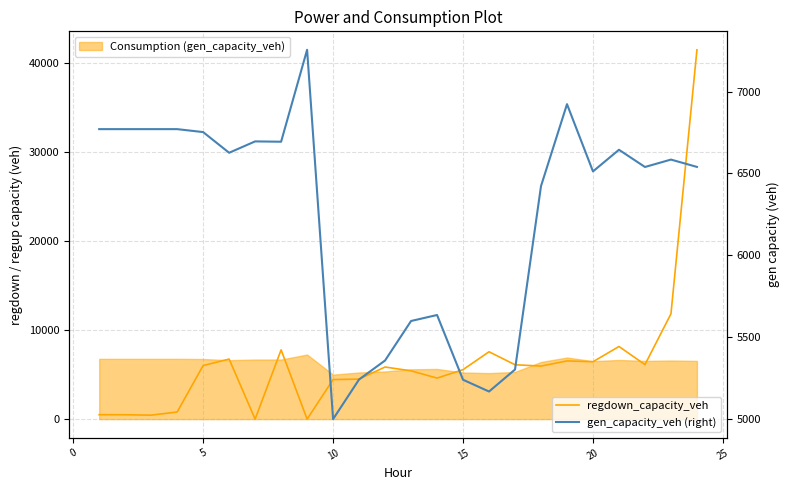

Reading right to left, what are all the values shown in this chart?

regdown_capacity_veh: 41498.6	11826.8	6123.2	8157.9	6444.2	6537.7	5956.3	6108.0	7564.9	5557.0	4608.1	5421.1	5852.0	4494.0	4439.5	0.0	7779.3	0.0	6744.6	6018.5	796.9	441.8	487.5	493.3
gen_capacity_veh (right): 6538.9	6583.8	6538.5	6643.8	6511.5	6922.6	6421.6	5300.3	5165.8	5237.7	5633.6	5597.0	5355.5	5239.6	4997.2	7255.0	6692.9	6695.0	6625.4	6751.9	6769.9	6769.9	6769.9	6769.9